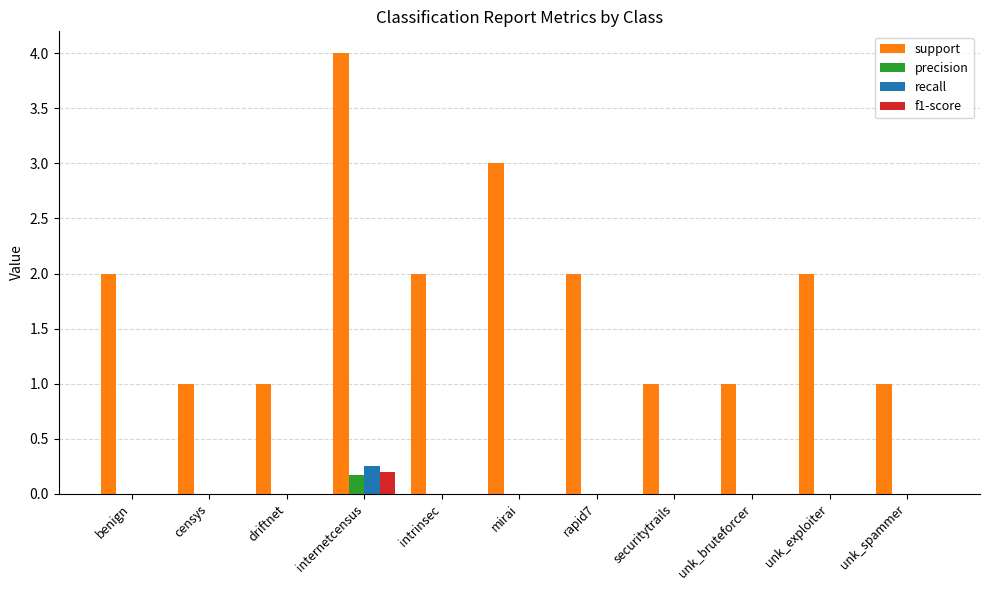

What is the total value across all series at intrinsec?

2.0